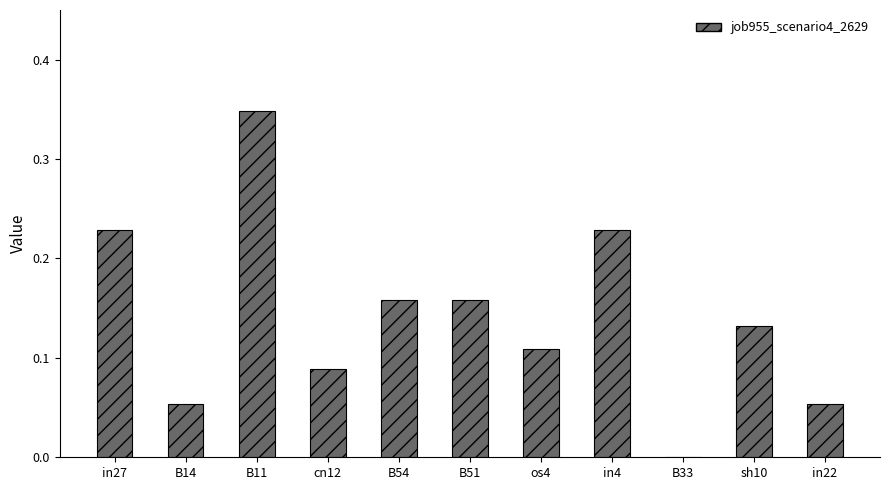

Count the values in the range 0 to 1.

11